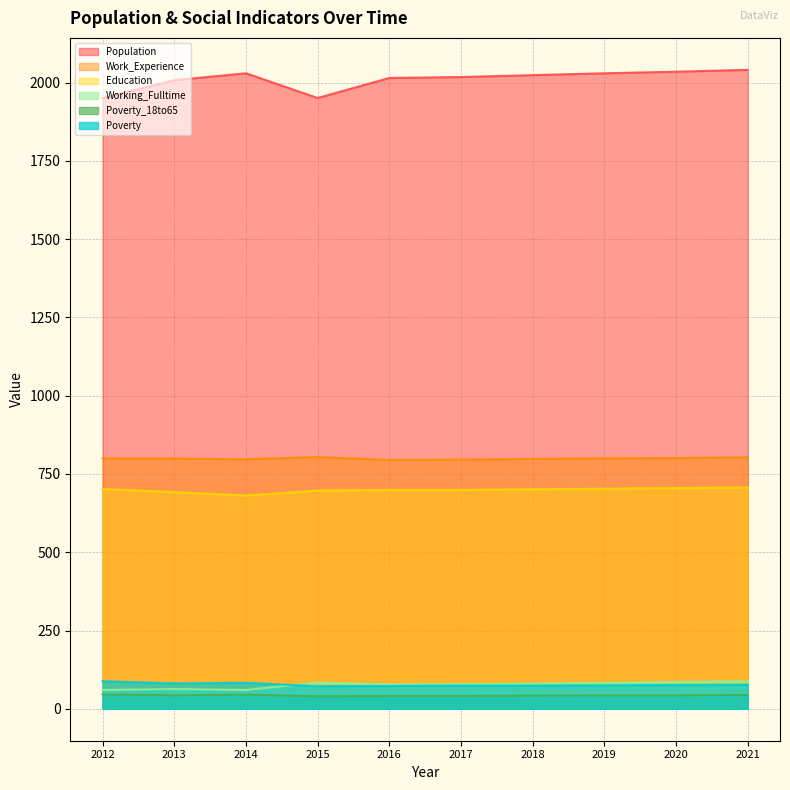

The value of Working_Fulltime at 2015 is 84. True or false?

True